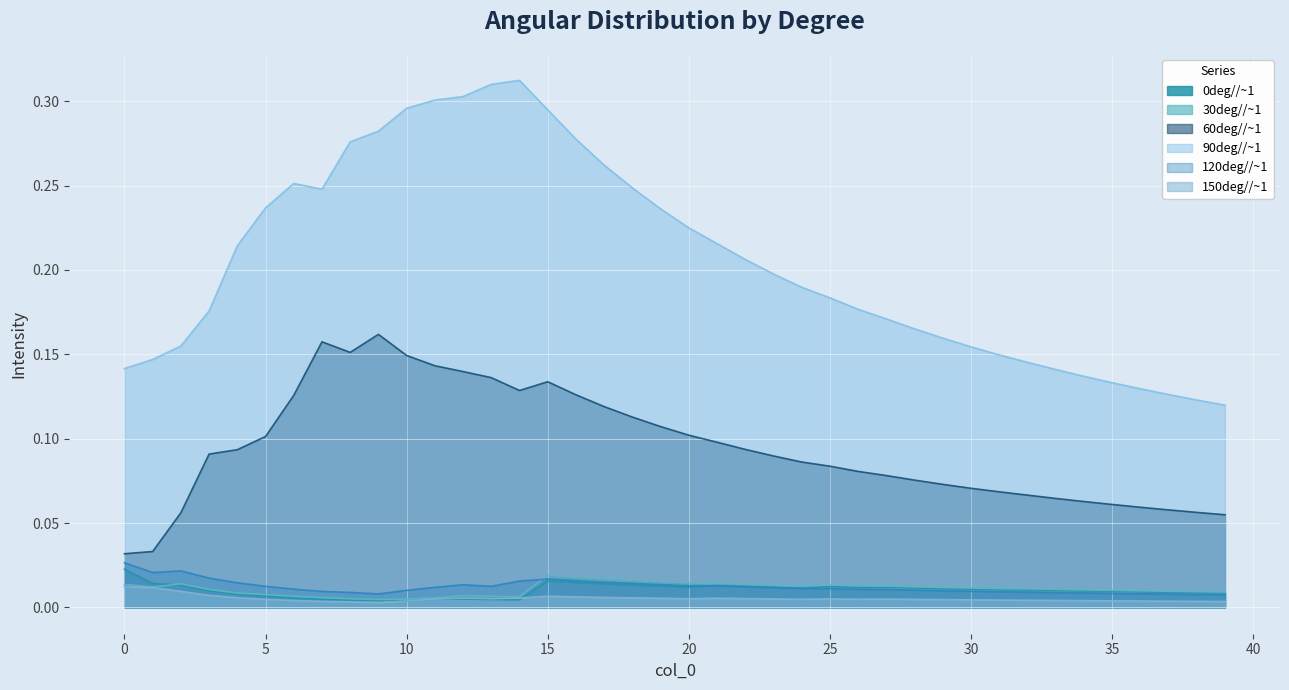

What is the difference between the 60deg//~1 values at 25 and 11?

0.1